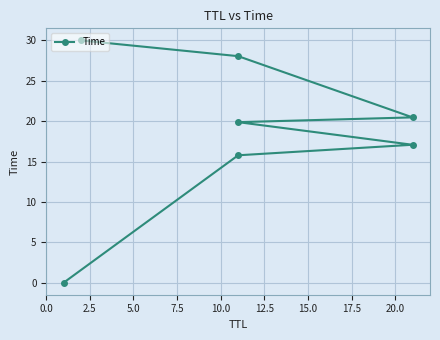

Reading left to right, extract all data points from this chart.

0.0	15.8	17.1	19.9	20.5	28.1	30.0